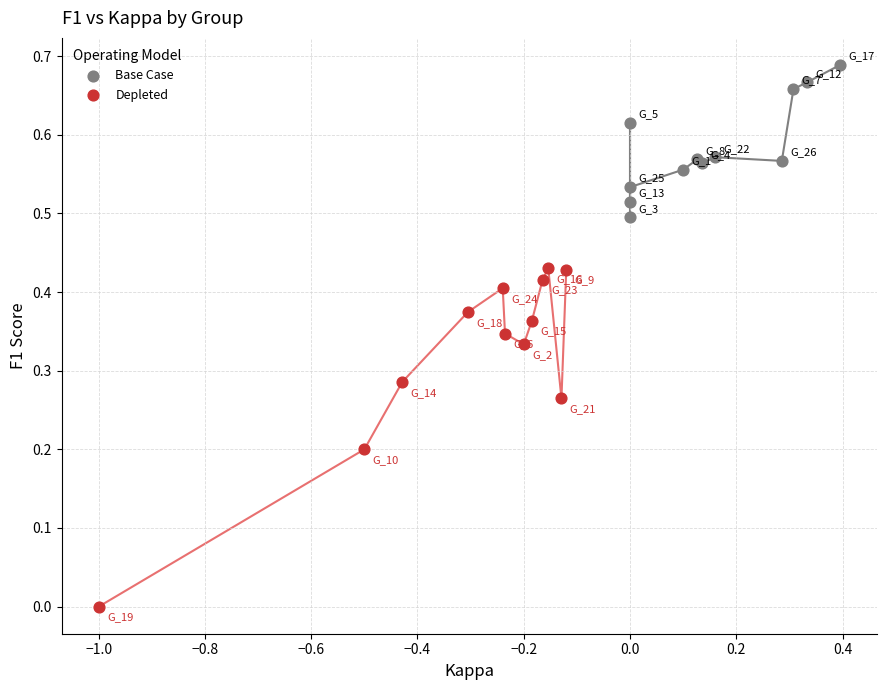

Which series has the largest Y range (max minus min)?

Depleted